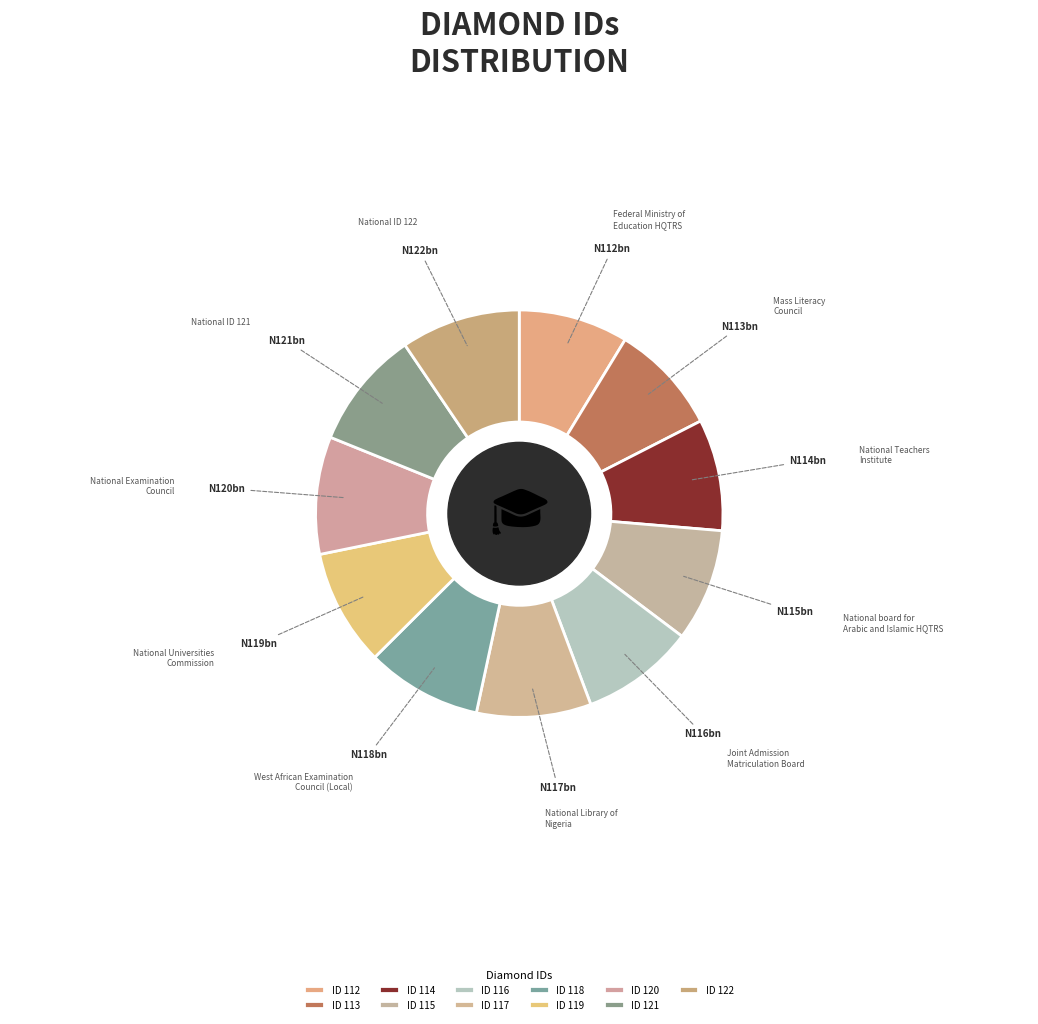

How many segments does this pie chart have?

11